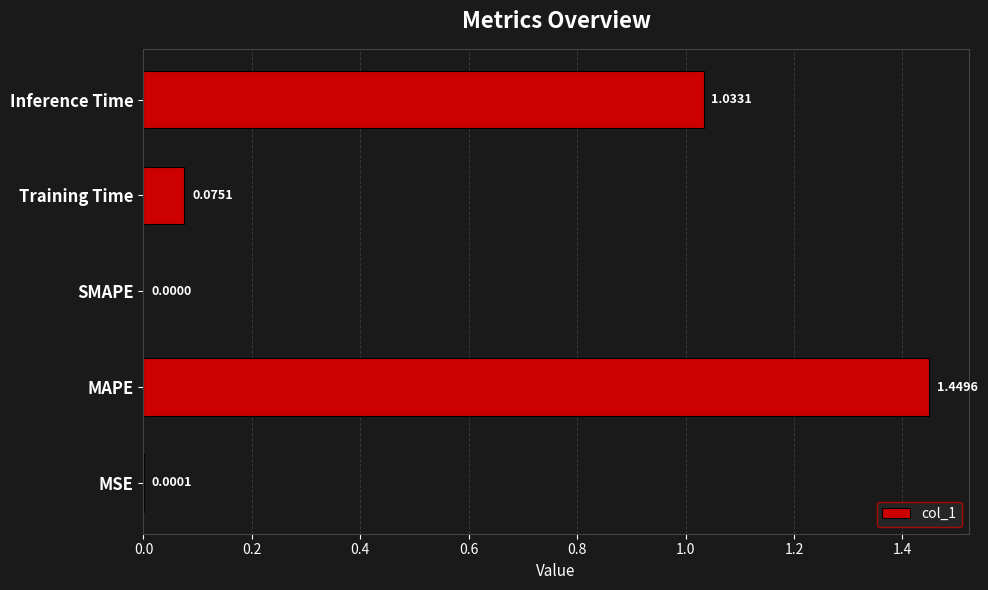

Which has a higher value, MAPE or Training Time?

MAPE